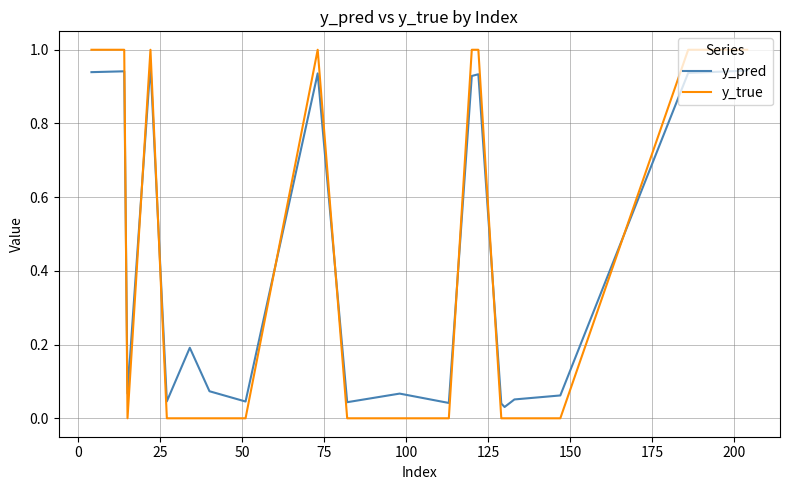

In y_pred, how many points are higher than both neighbors (excluding endpoints)?

6